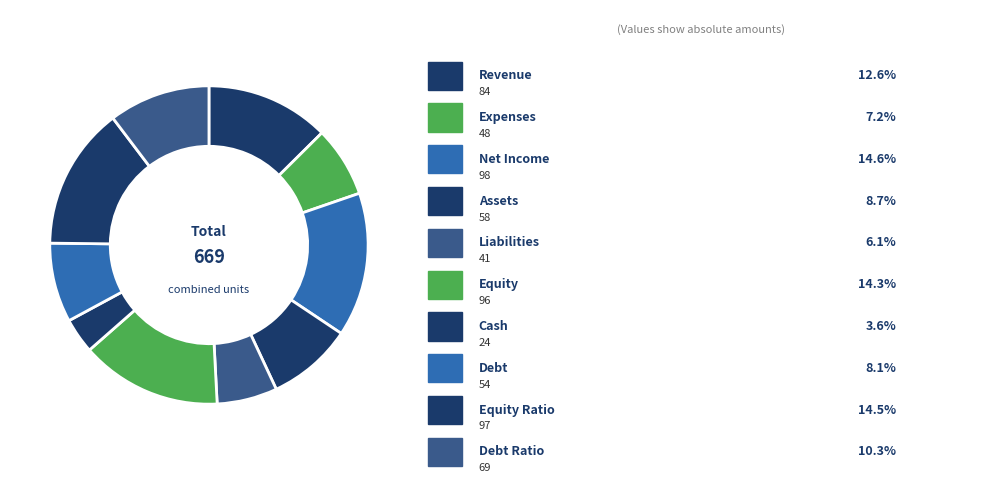

Which category has the smallest portion of the pie?

cash